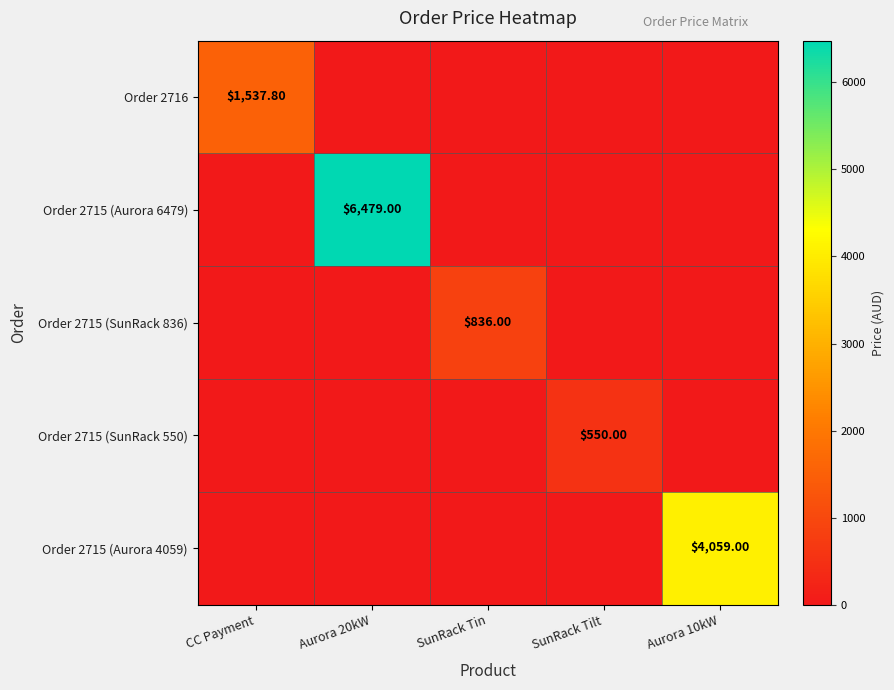

What is the greatest value displayed?

6479.0